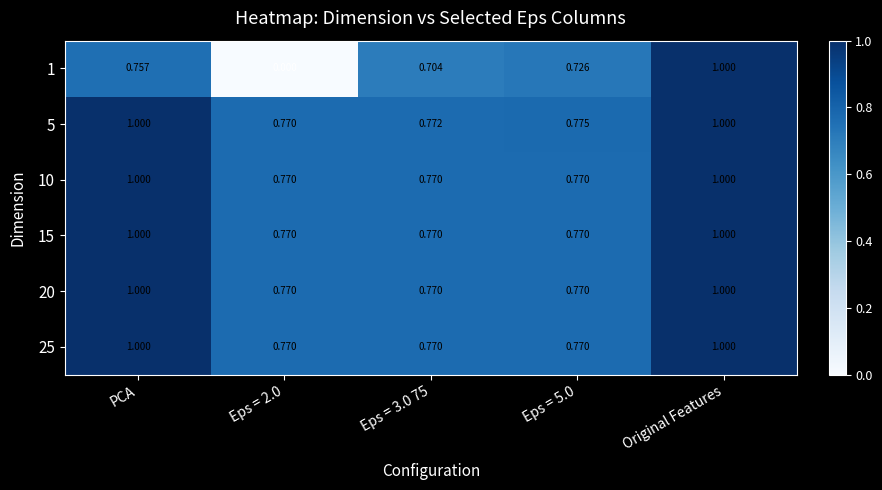

Is the value of 15 at Eps = 5.0 greater than the value of 25 at PCA?

No